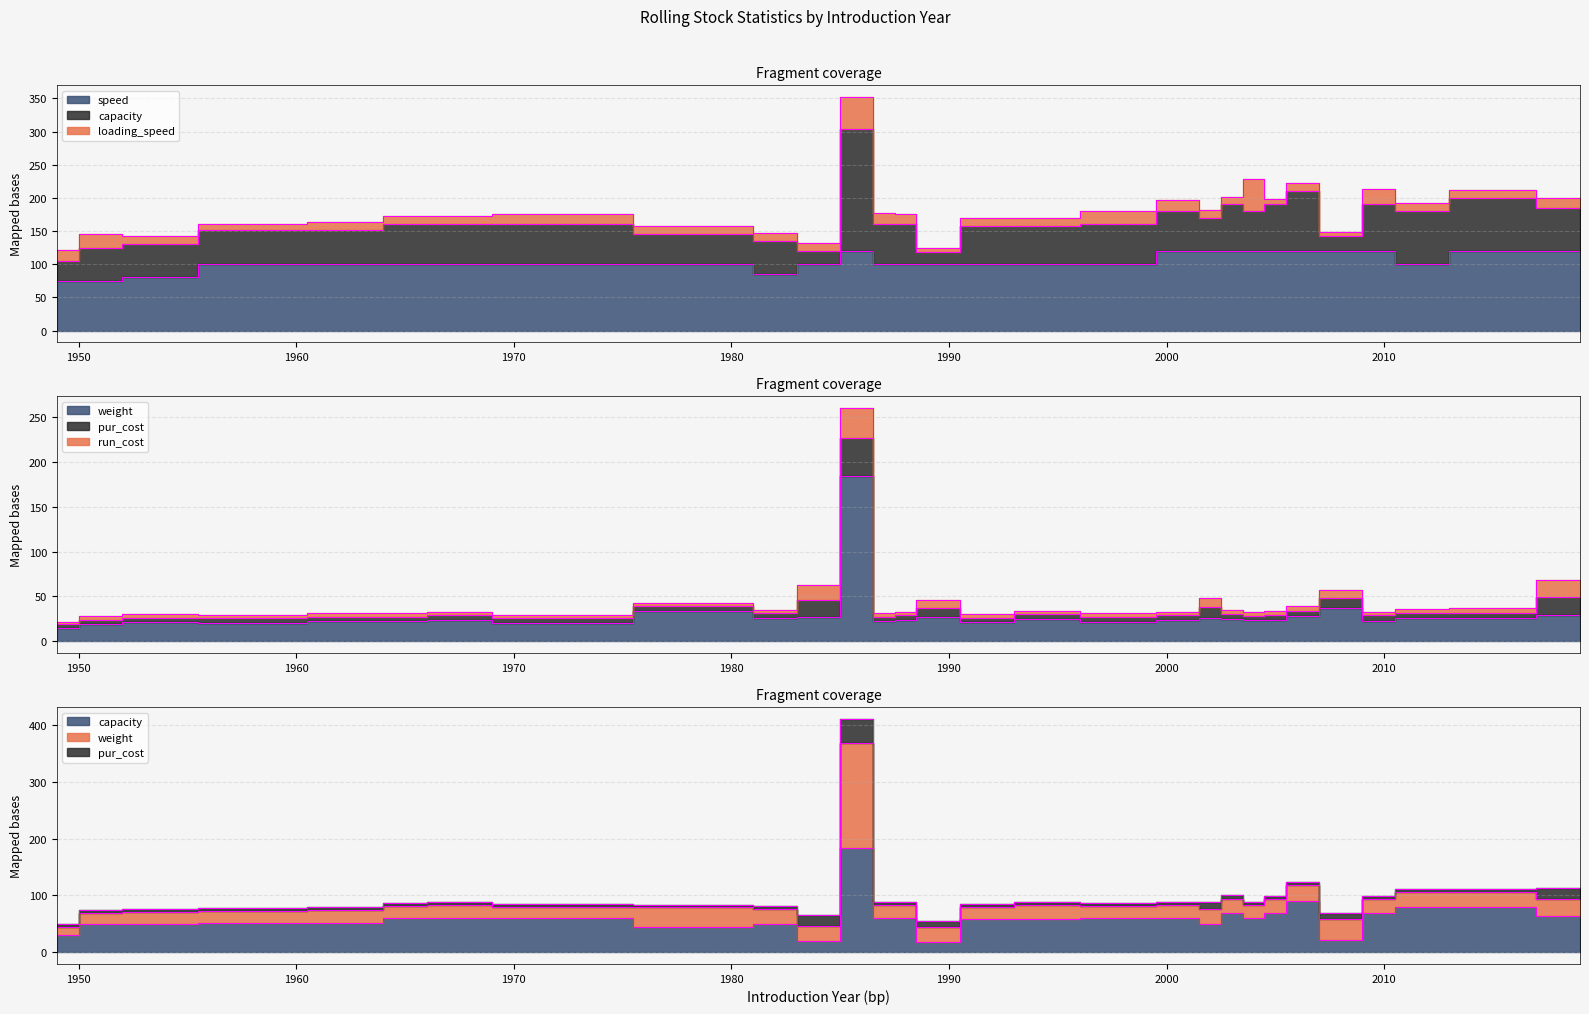

How many series are shown in this chart?

3